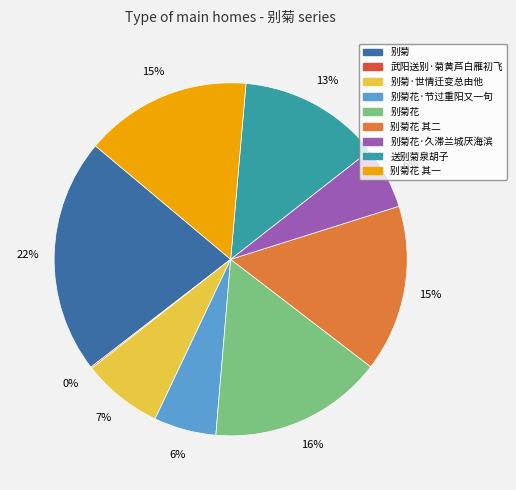

Is there any slice that represents more than half of the pie?

No